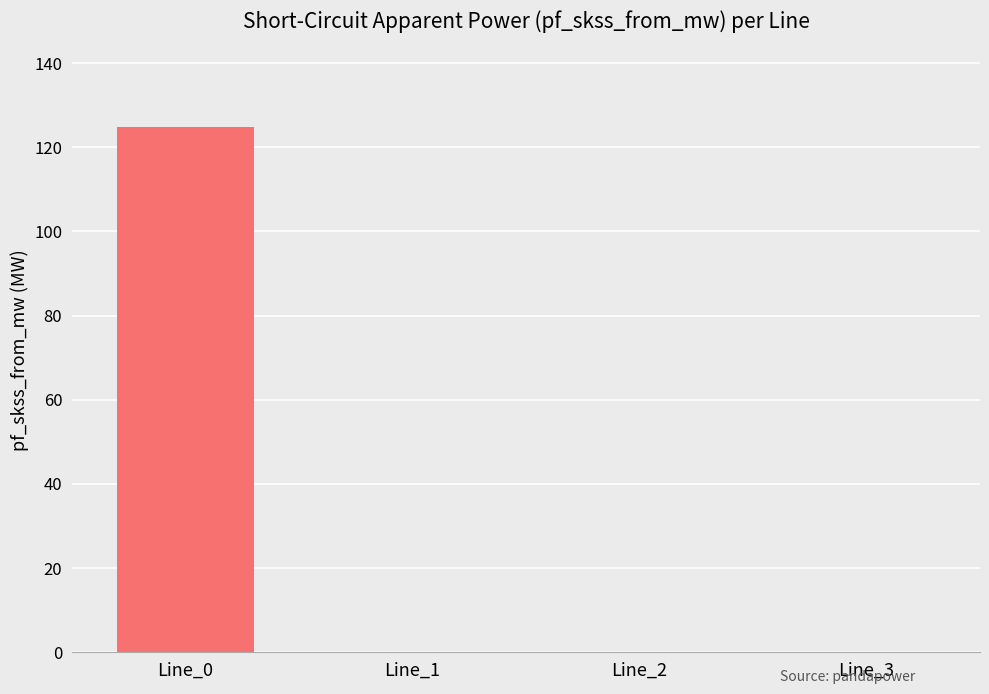

Is it true that the value at Line_2 is 0.0?

True